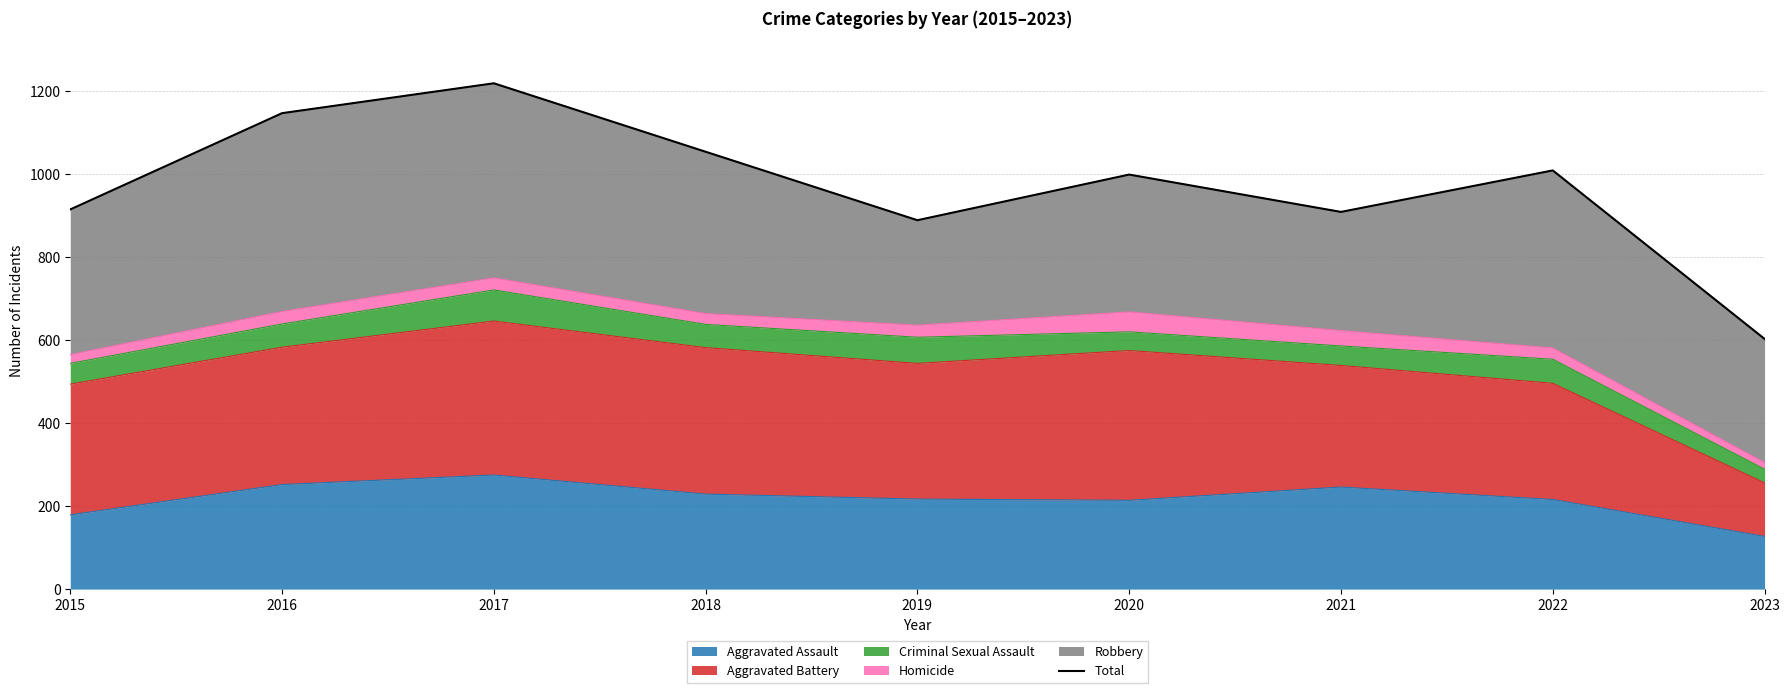

What is the ratio of the value at 2017 to the value at 2015?

1.3